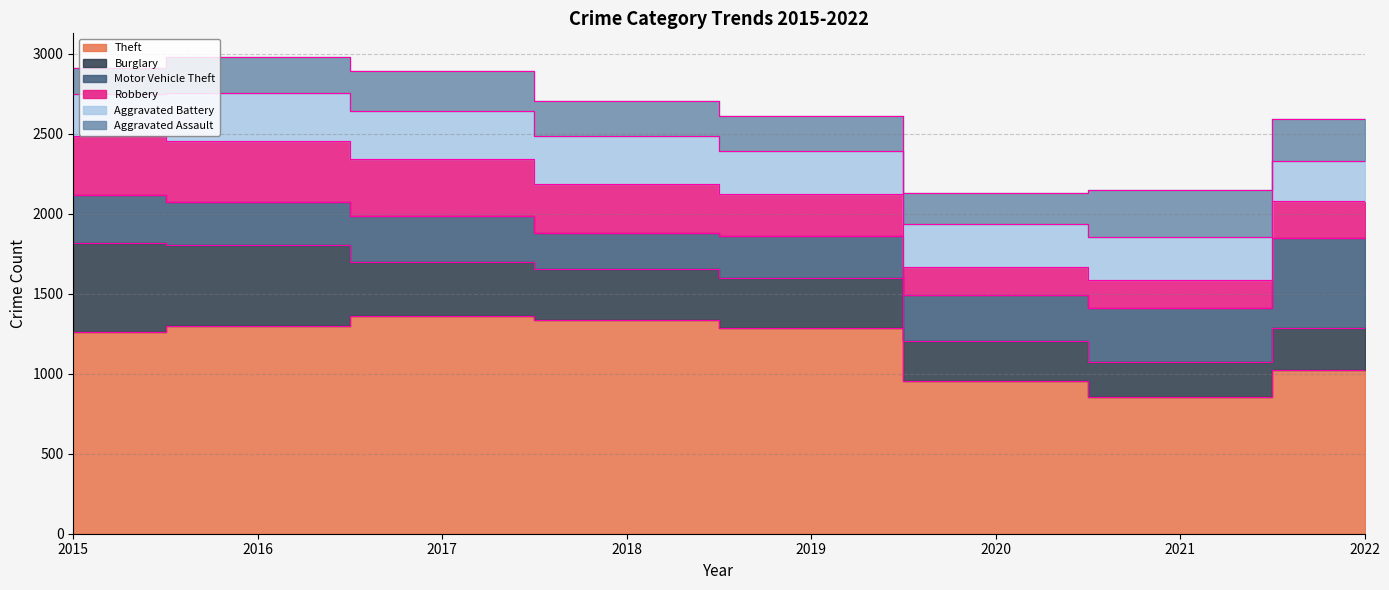

Where is the first local maximum for Aggravated Assault?

2017